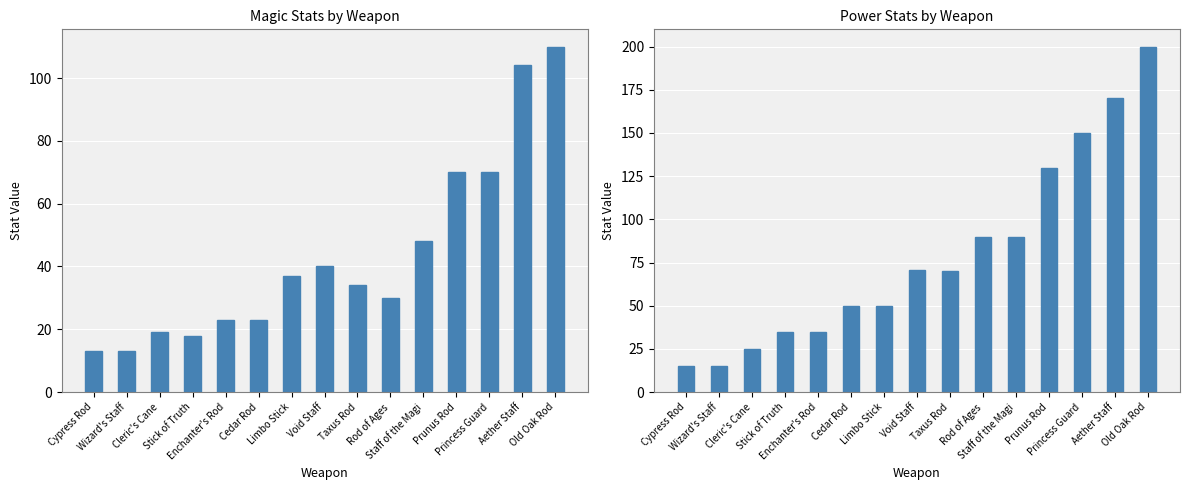

What is the average value of the Power series?

79.7